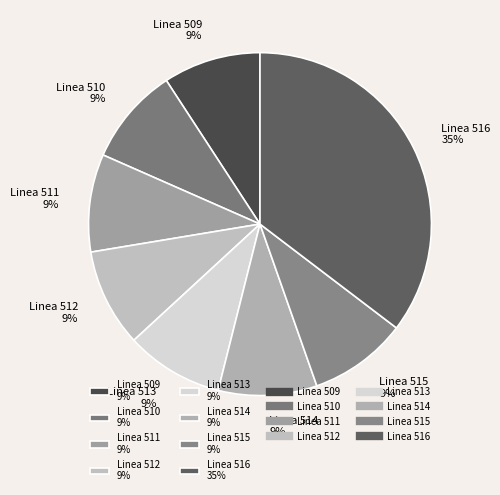

To the nearest percent, what is the average slice percentage?

12%